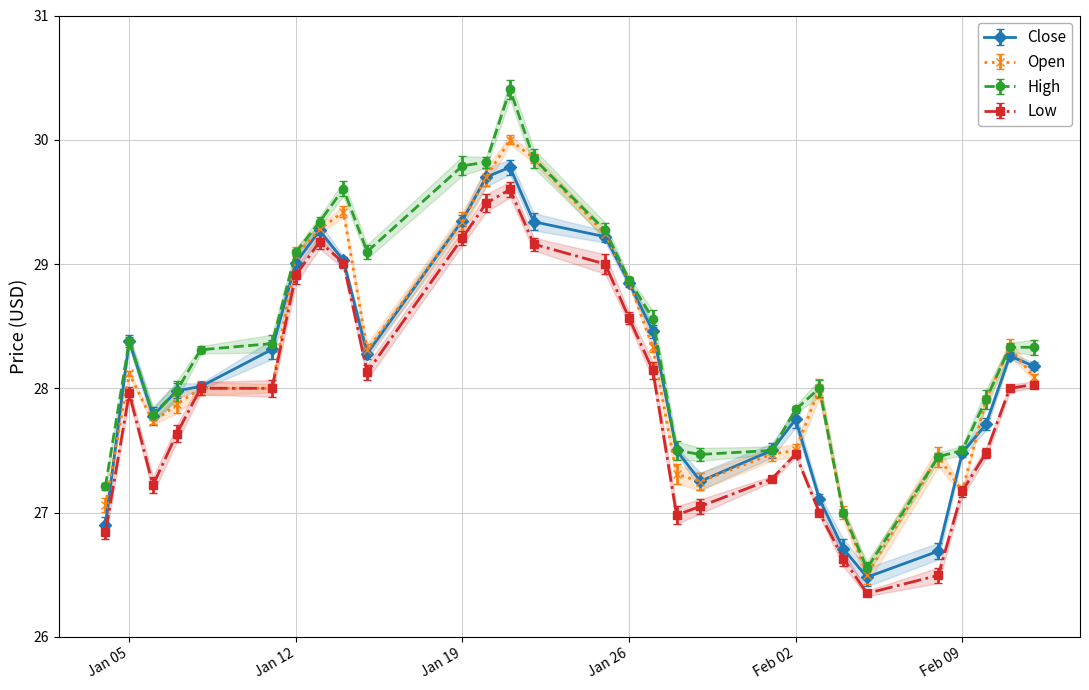

What is the label of the 11th point from the right?

2021-01-29